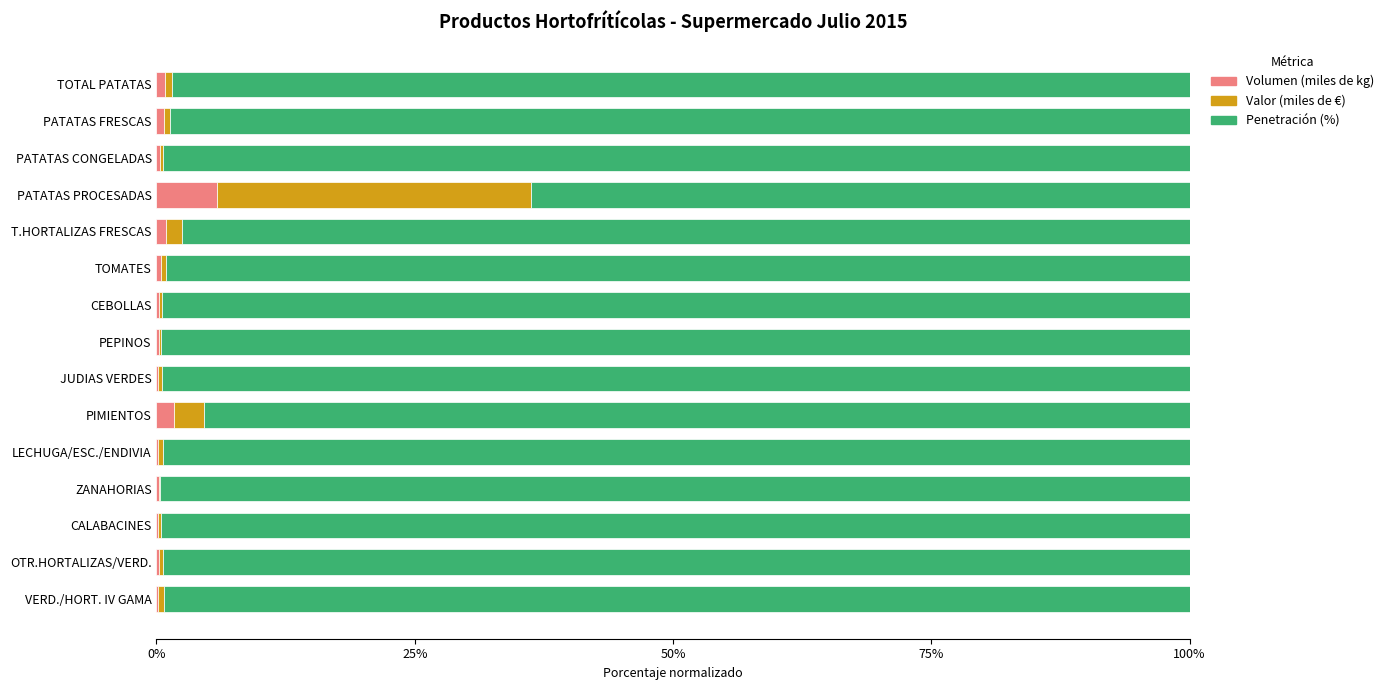

Count the number of categories in the chart.

15